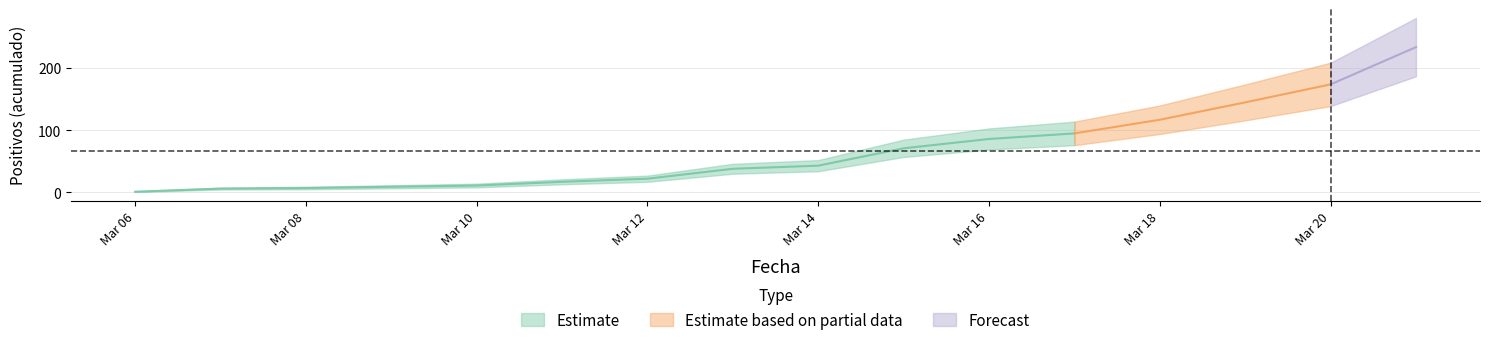

Does the chart have visible grid lines?

Yes